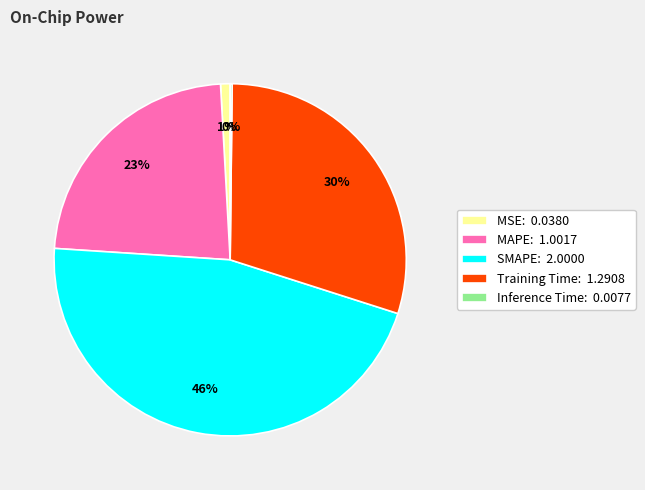

Which slice is the largest?

SMAPE